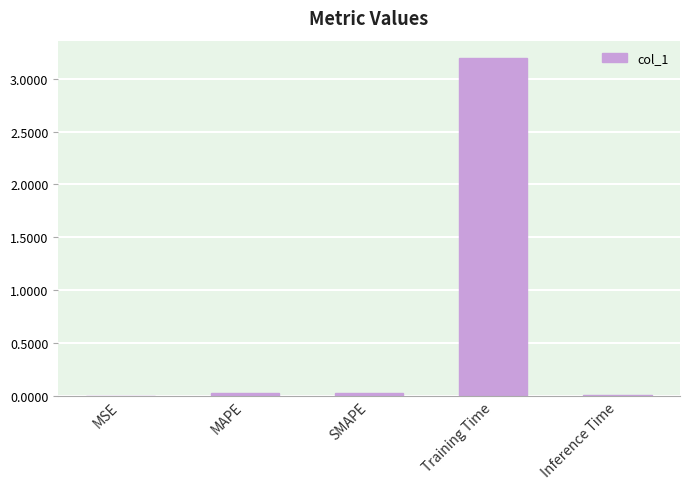

Read the value at Training Time.

3.2